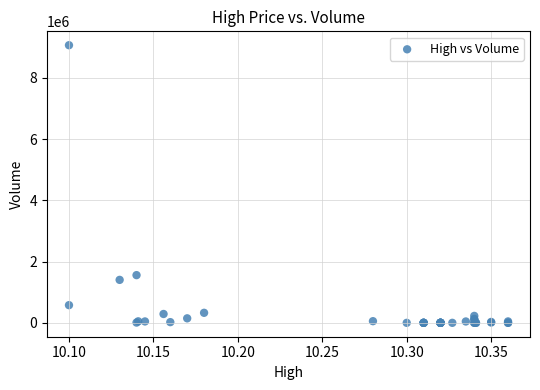

What Y value in the scatter plot is closest to 4535050?

1558600